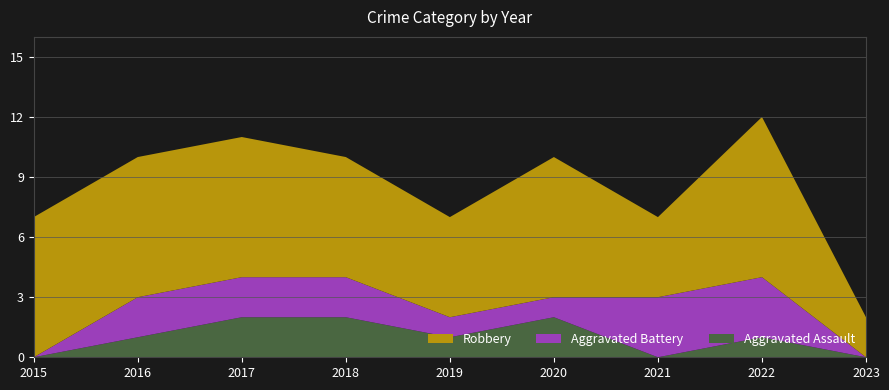

Reading left to right, transcribe all the data shown in this chart.

Aggravated Assault: 2015=0	2016=1	2017=2	2018=2	2019=1	2020=2	2021=0	2022=1	2023=0
Aggravated Battery: 2015=0	2016=2	2017=2	2018=2	2019=1	2020=1	2021=3	2022=3	2023=0
Robbery: 2015=7	2016=7	2017=7	2018=6	2019=5	2020=7	2021=4	2022=8	2023=2